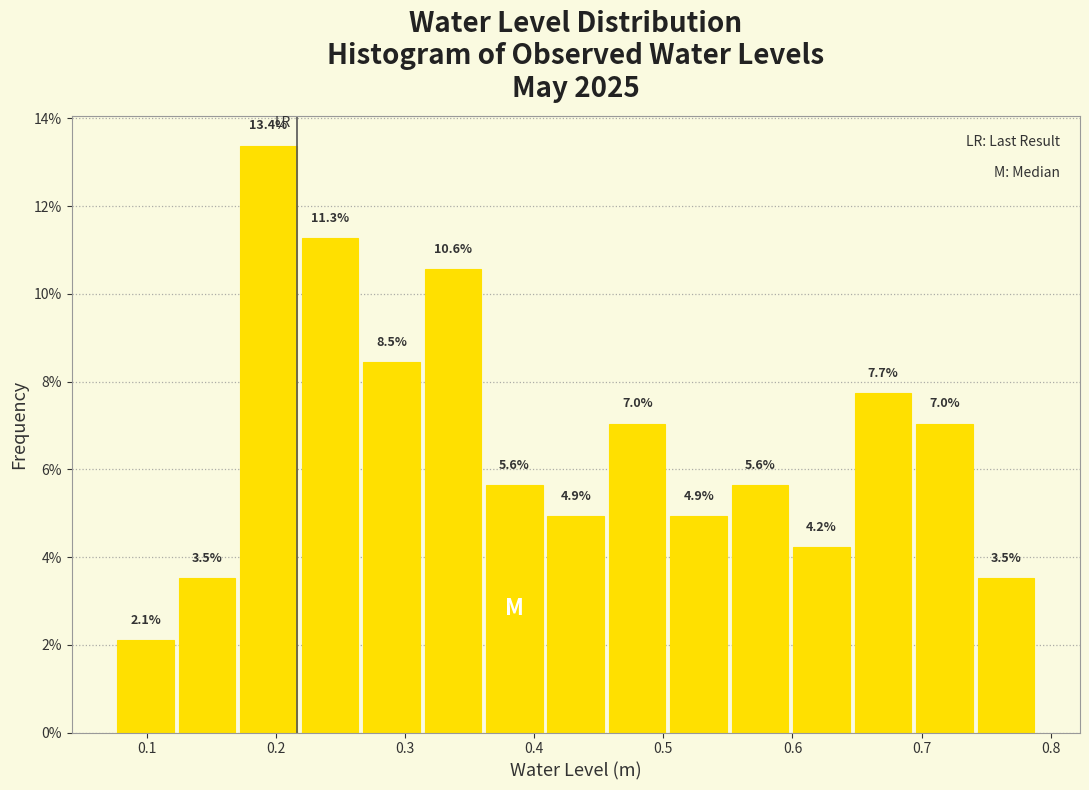

Which range on the x-axis has the tallest bar?

0.17 to 0.22